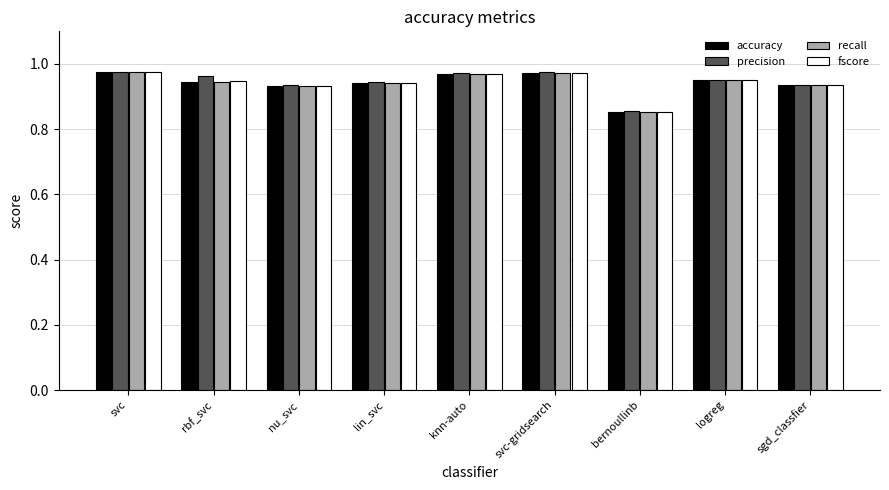

The fscore series shows 0.4 at svc-gridsearch. True or false?

False